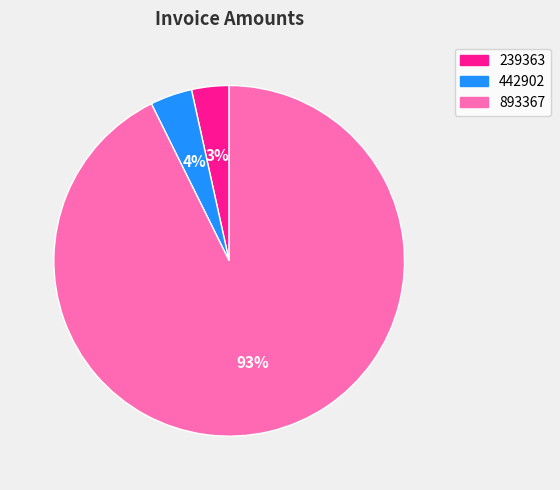

To the nearest percent, what portion does 442902 represent?

4%